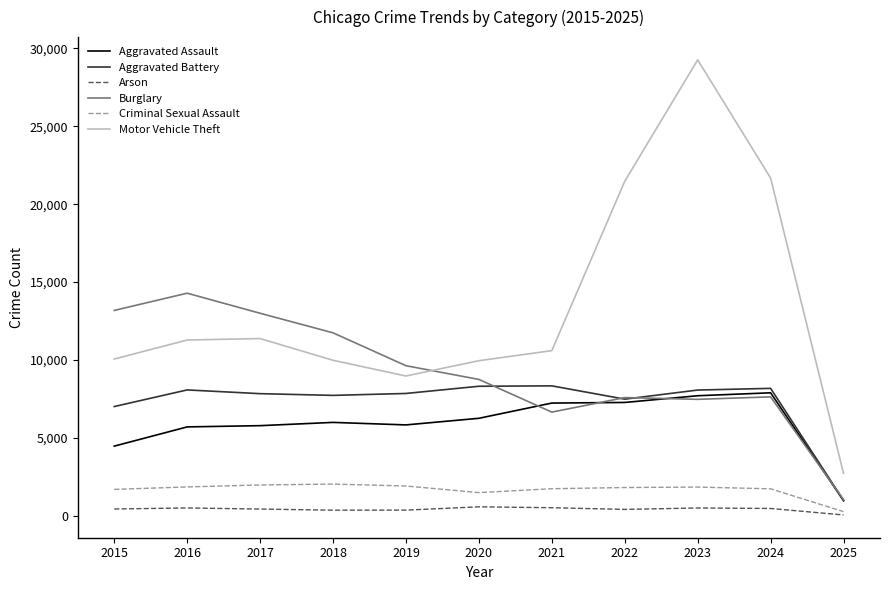

True or false: Burglary has a value of 10942 at 2022.

False